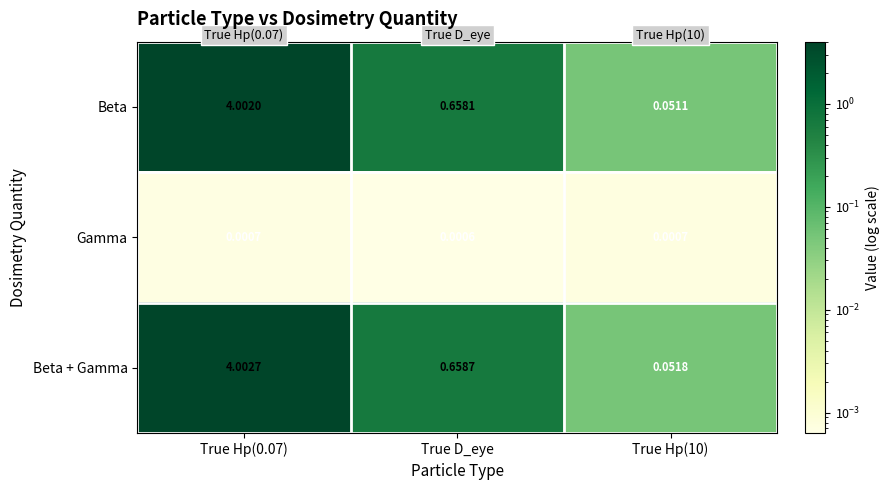

At which category is the sum across all series the highest?

True Hp(0.07)